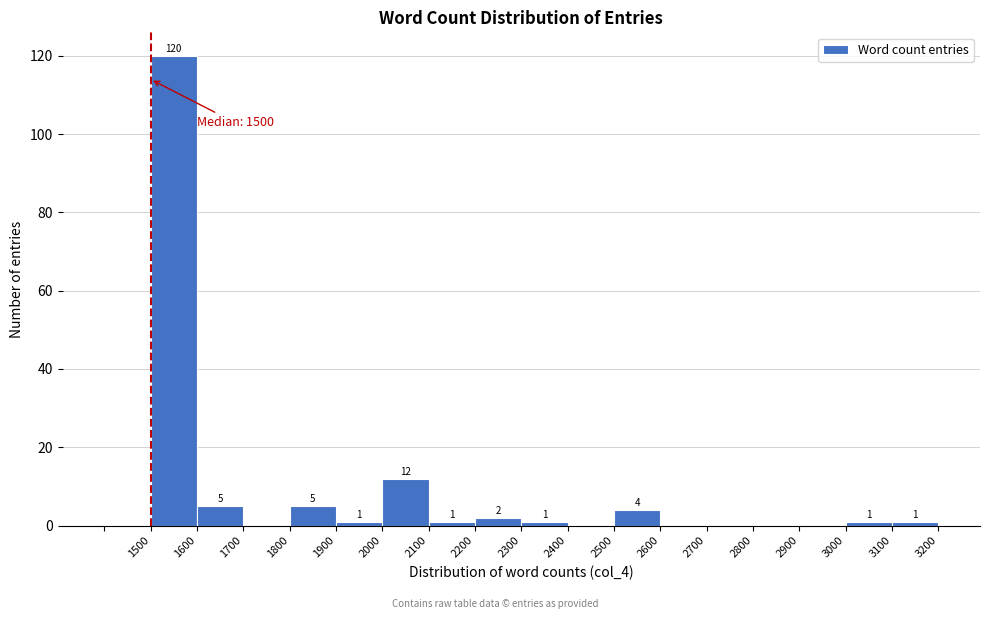

Which range on the x-axis has the tallest bar?

1500 to 1600